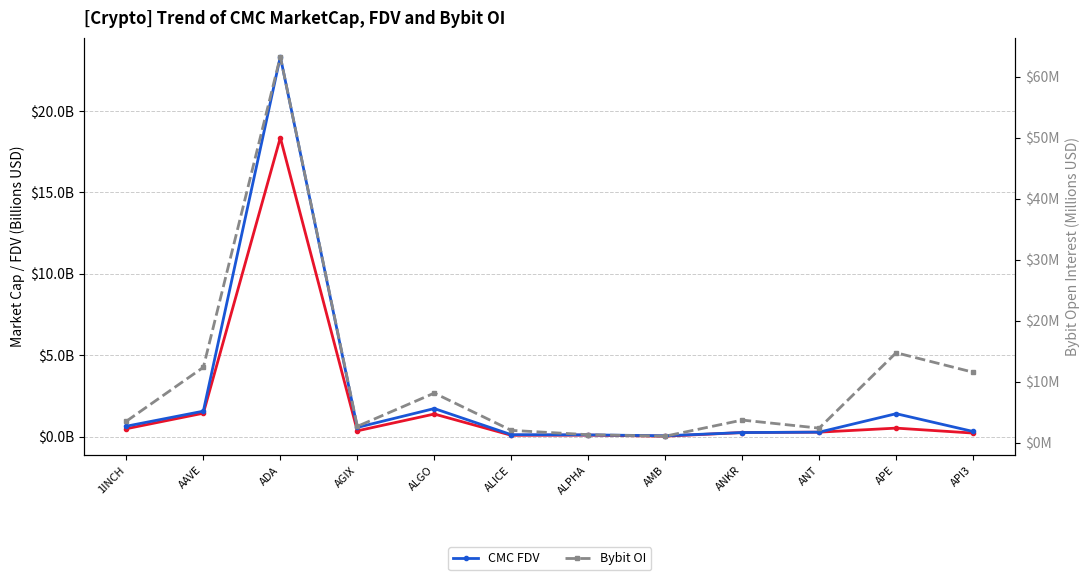

Reading left to right, transcribe all the data shown in this chart.

CMC MarketCap: 0.5	1.4	18.4	0.4	1.4	0.1	0.1	0.0	0.2	0.3	0.5	0.2
CMC FDV: 0.6	1.6	23.3	0.6	1.7	0.1	0.1	0.0	0.2	0.3	1.4	0.3
Bybit OI: 3.5	12.3	63.3	2.6	8.1	2.0	1.3	1.0	3.7	2.4	14.7	11.5